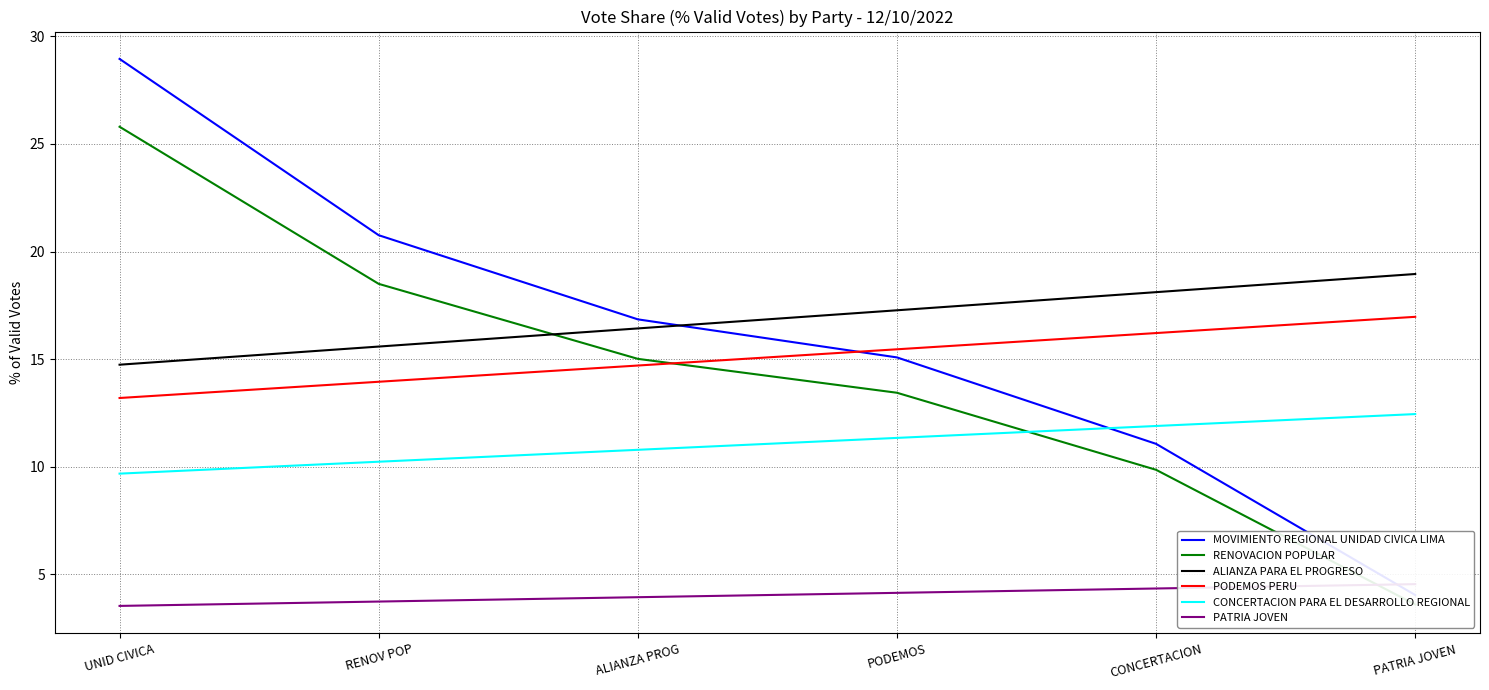

At how many categories does at least one series exceed 5?

6